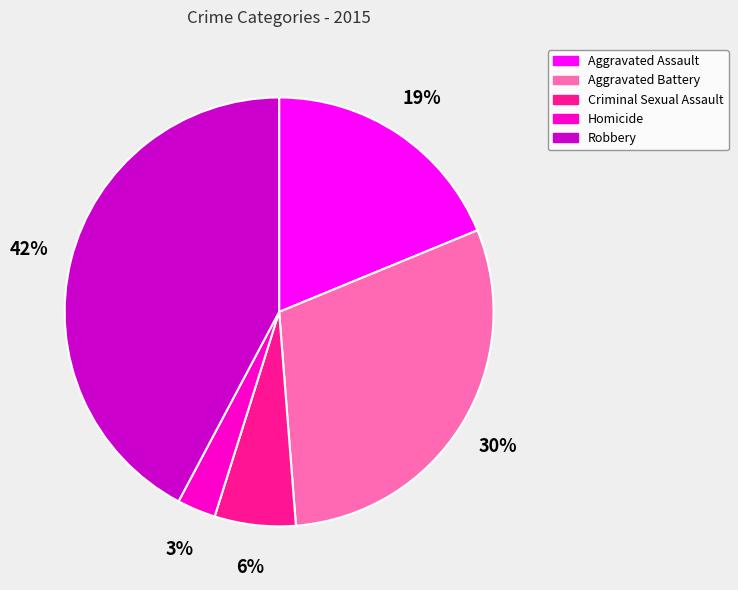

The Aggravated Battery slice represents 24% of the pie. True or false?

False